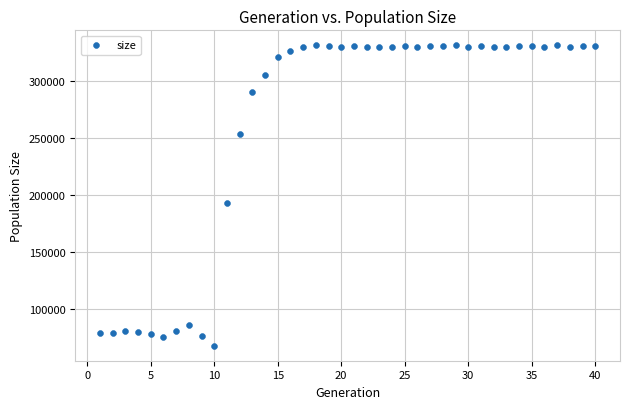

What Y value in the scatter plot is closest to 199293?

192740